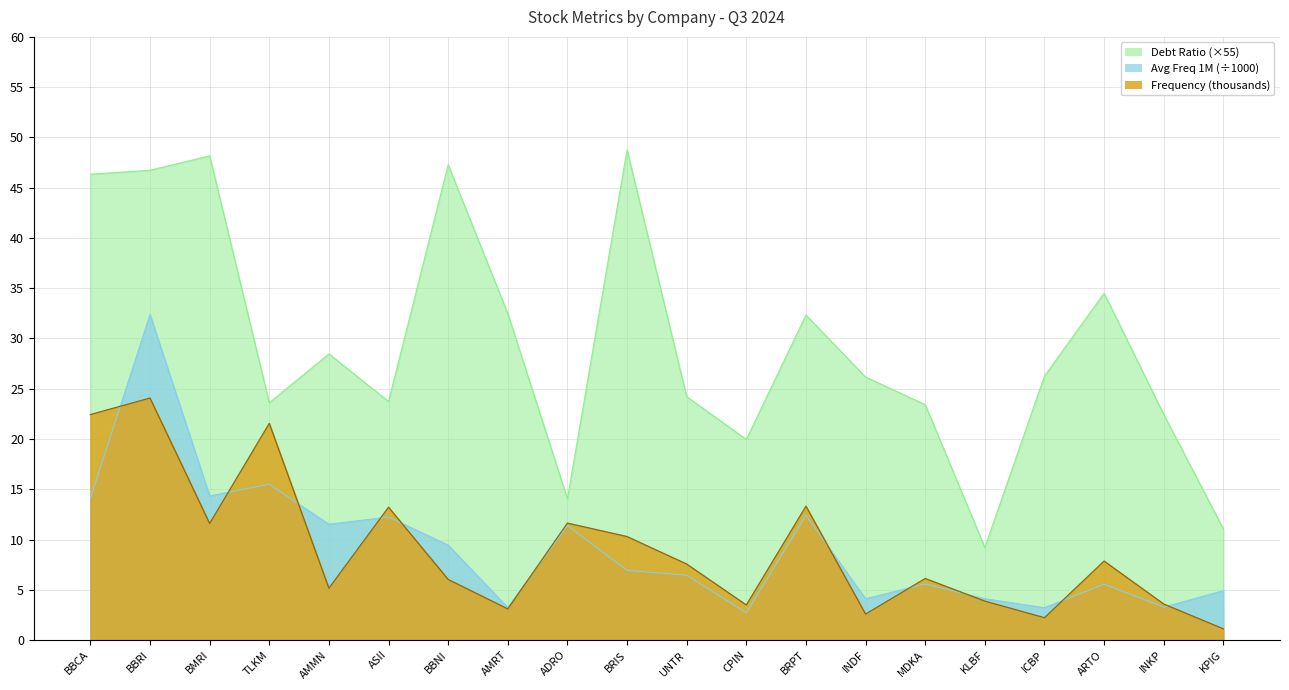

The Frequency (thousands) series shows 10.3 at BRIS. True or false?

True